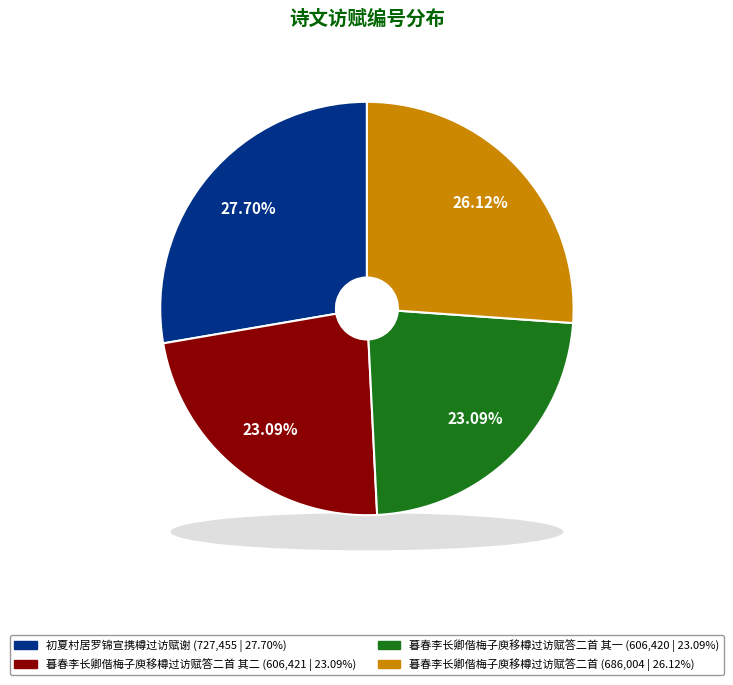

Is it true that 暮春李长卿偕梅子庾移樽过访赋答二首 其一 is 9% of the pie?

False